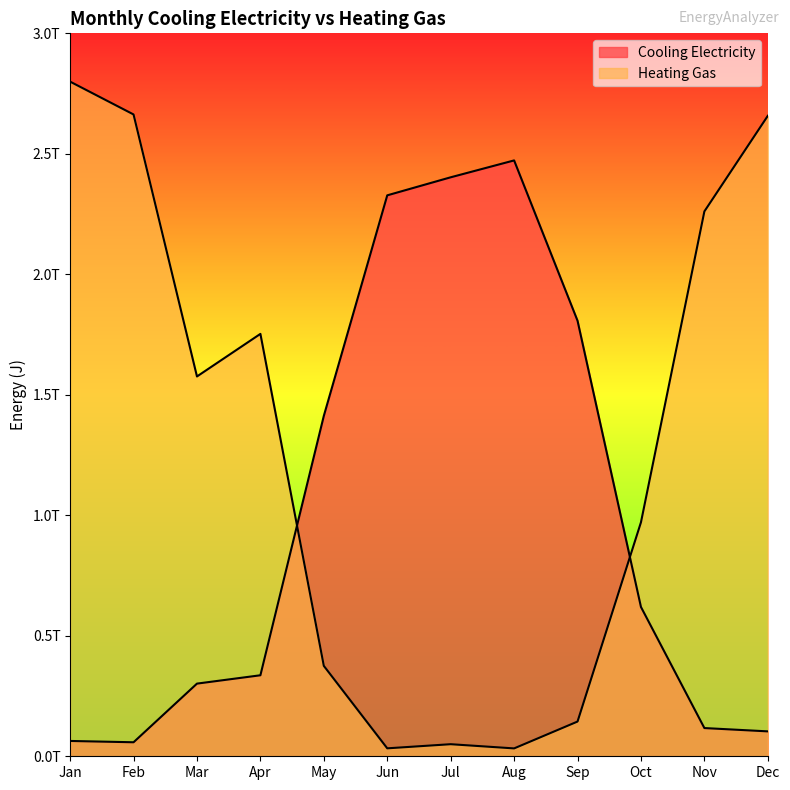

Where is the first local minimum for Heating Gas?

Mar